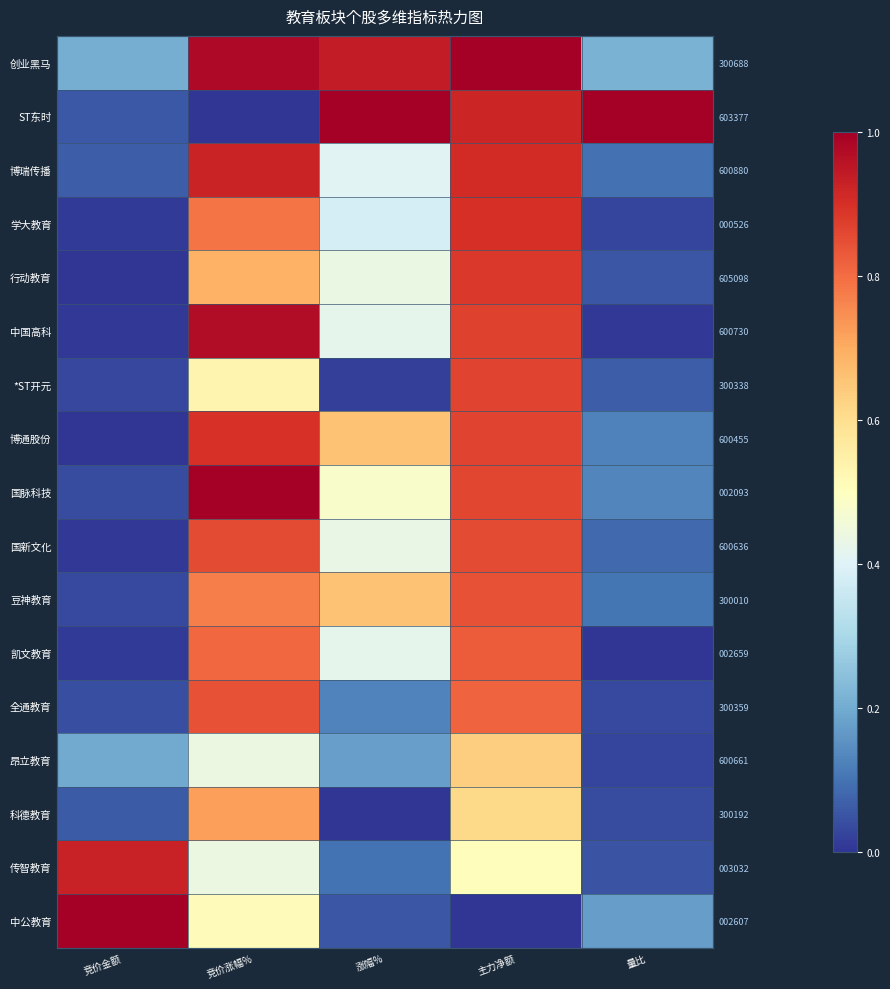

True or false: 豆神教育 has a value of 0.2 at 量比.

False